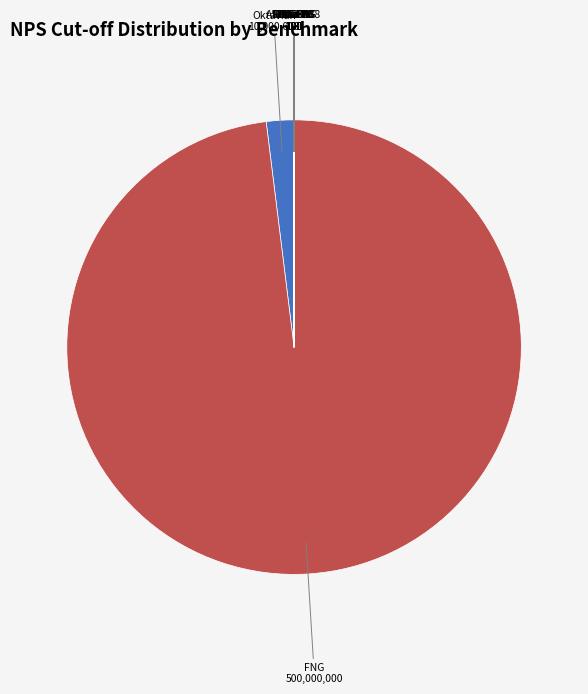

True or false: Oktavian accounts for 11% of the total.

False